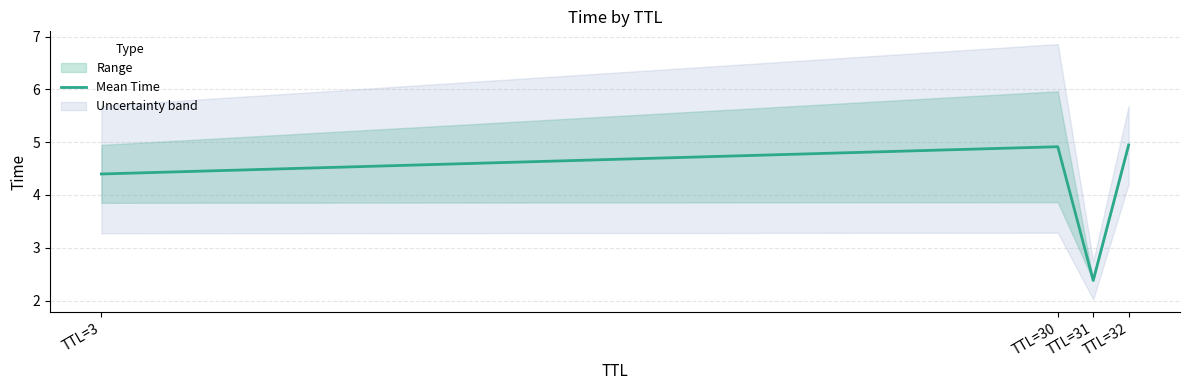

Rank the categories by value from highest to lowest.

TTL=32, TTL=30, TTL=3, TTL=31